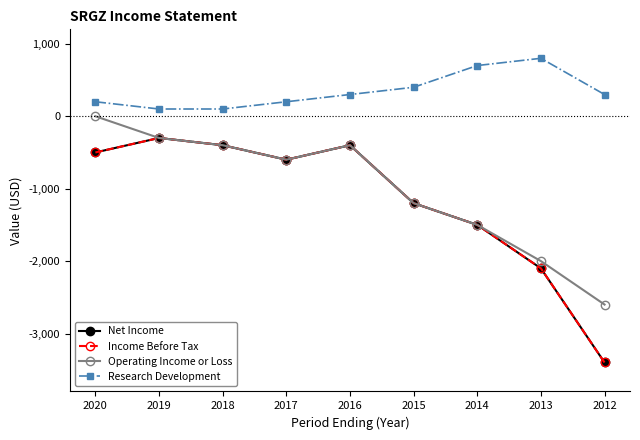

Does the chart display data point markers on the line(s)?

Yes